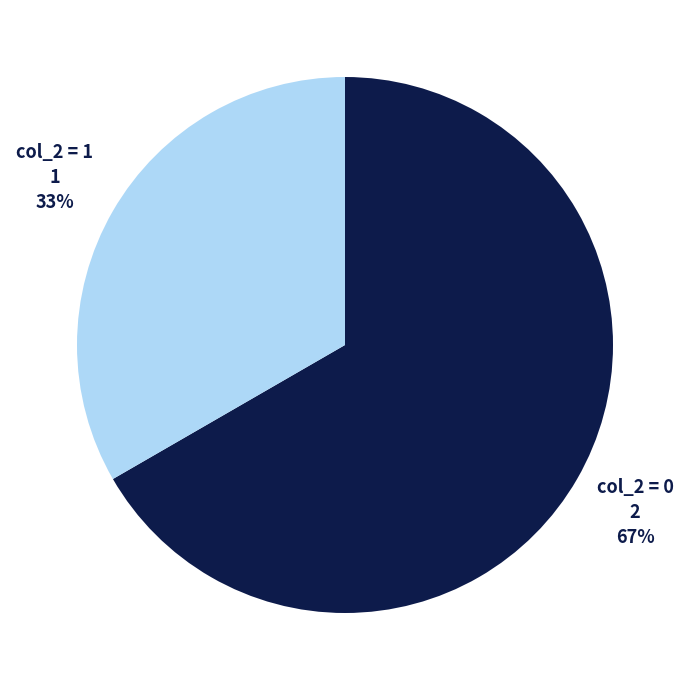

How many segments does this pie chart have?

2